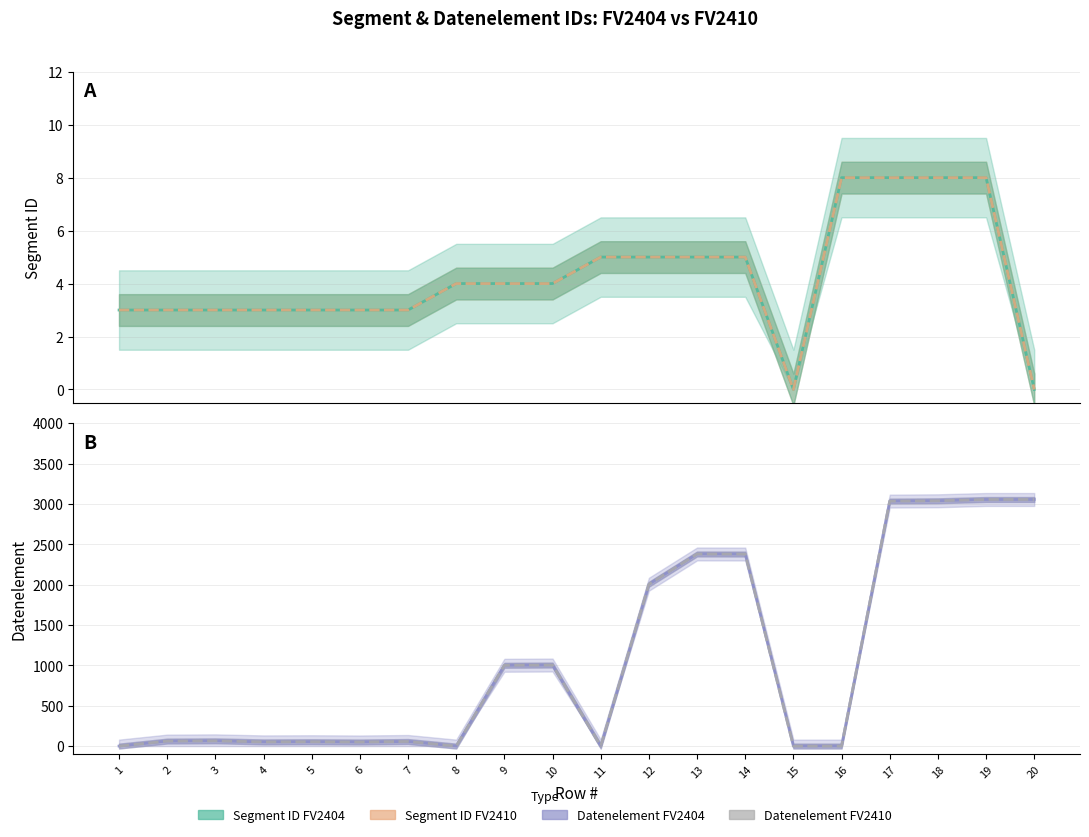

How many interior local valleys does the Segment ID FV2404 series have?

1